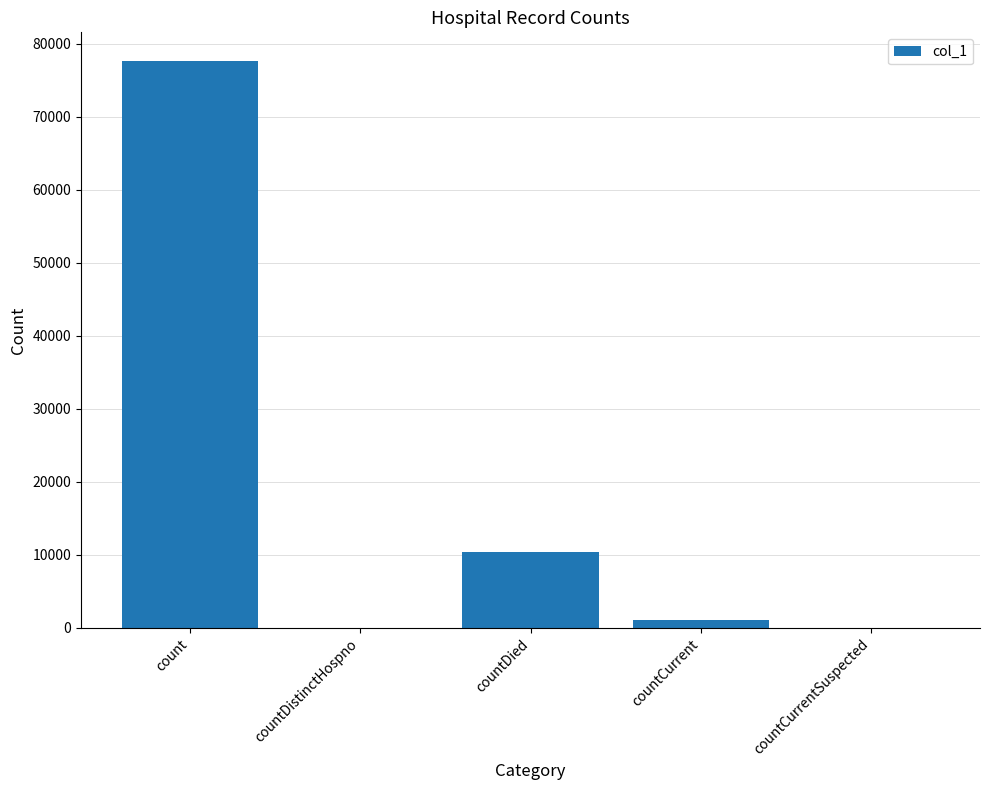

Count the number of categories in the chart.

5